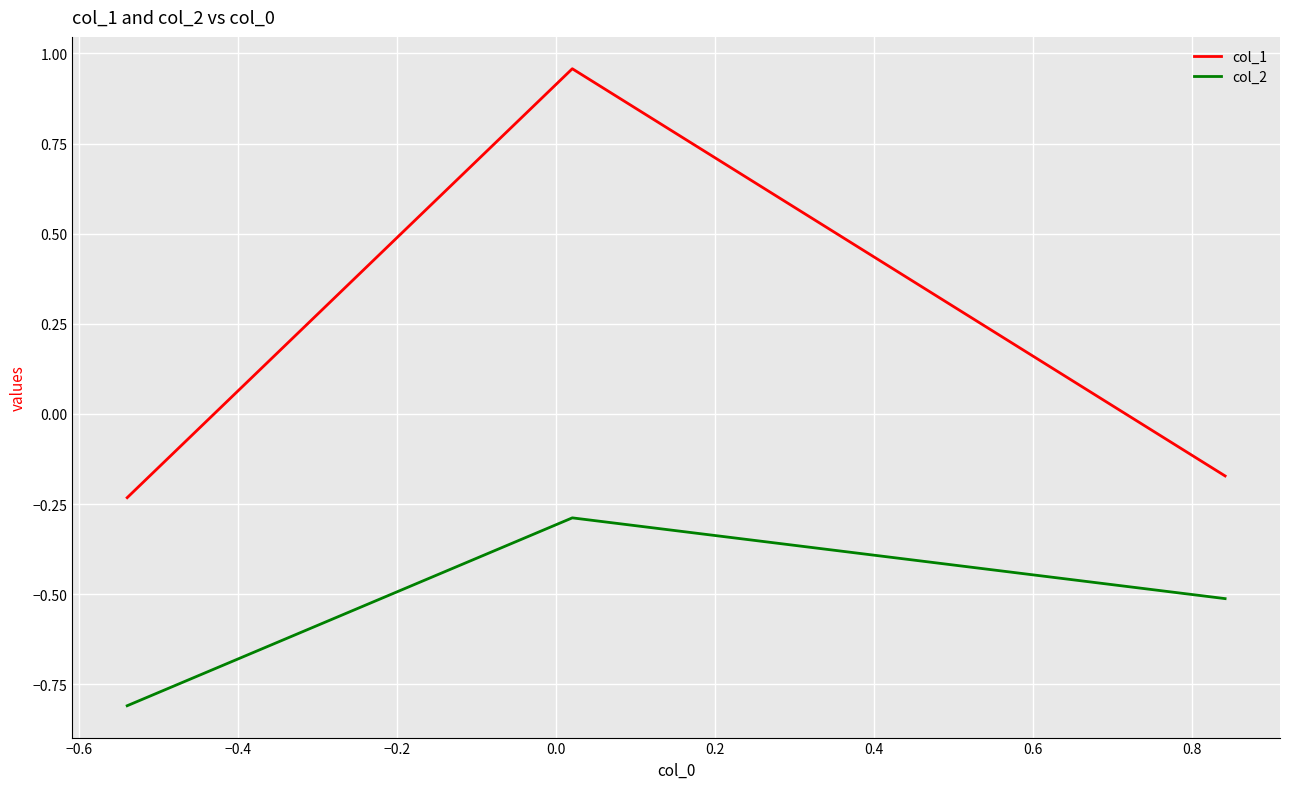

What is the difference between the maximum and minimum values in the col_2 series?

0.5